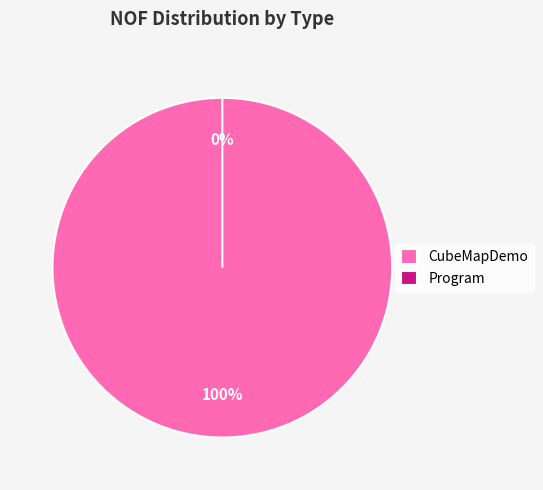

Is Program the majority of the pie?

No